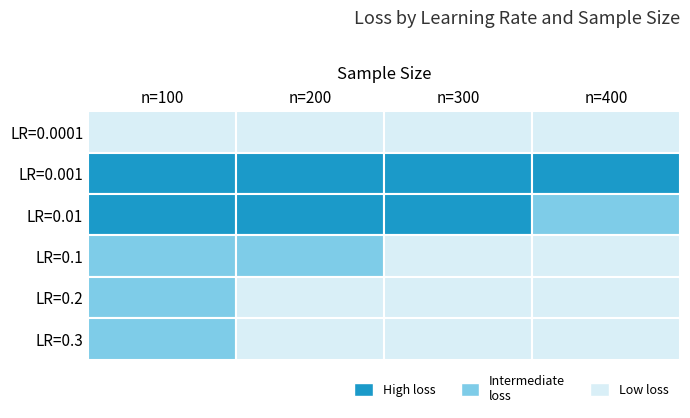

What is the difference between the highest and lowest values at n=400?

16.9